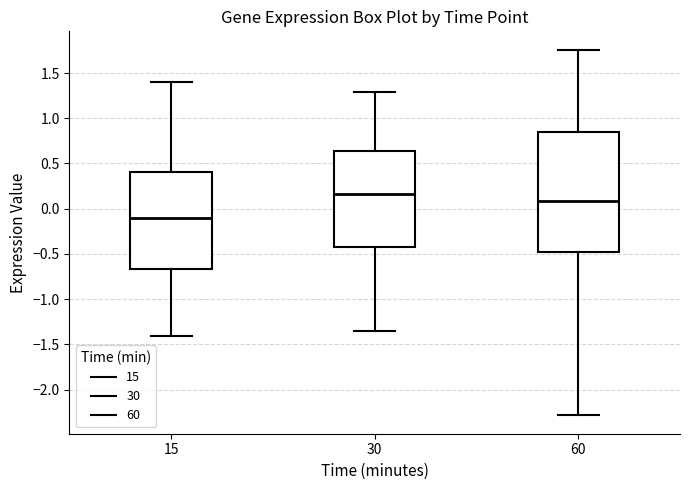

Which box is the tallest, from its lower edge to its upper edge?

60